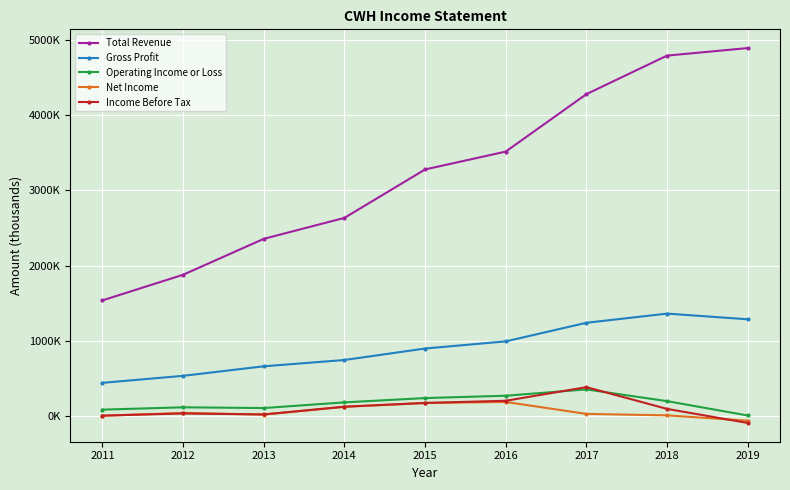

Between 2011 and 2015, which series saw the biggest shift?

Total Revenue